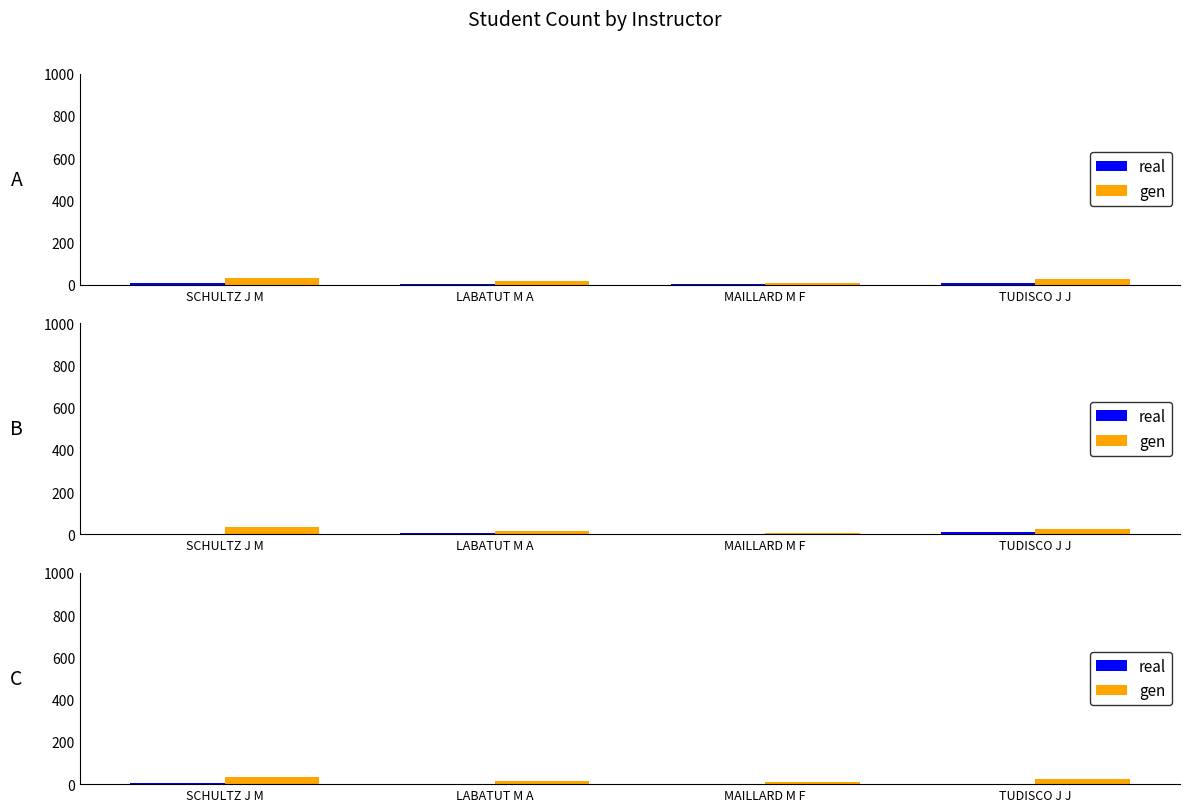

Which series has the largest total across all categories?

gen